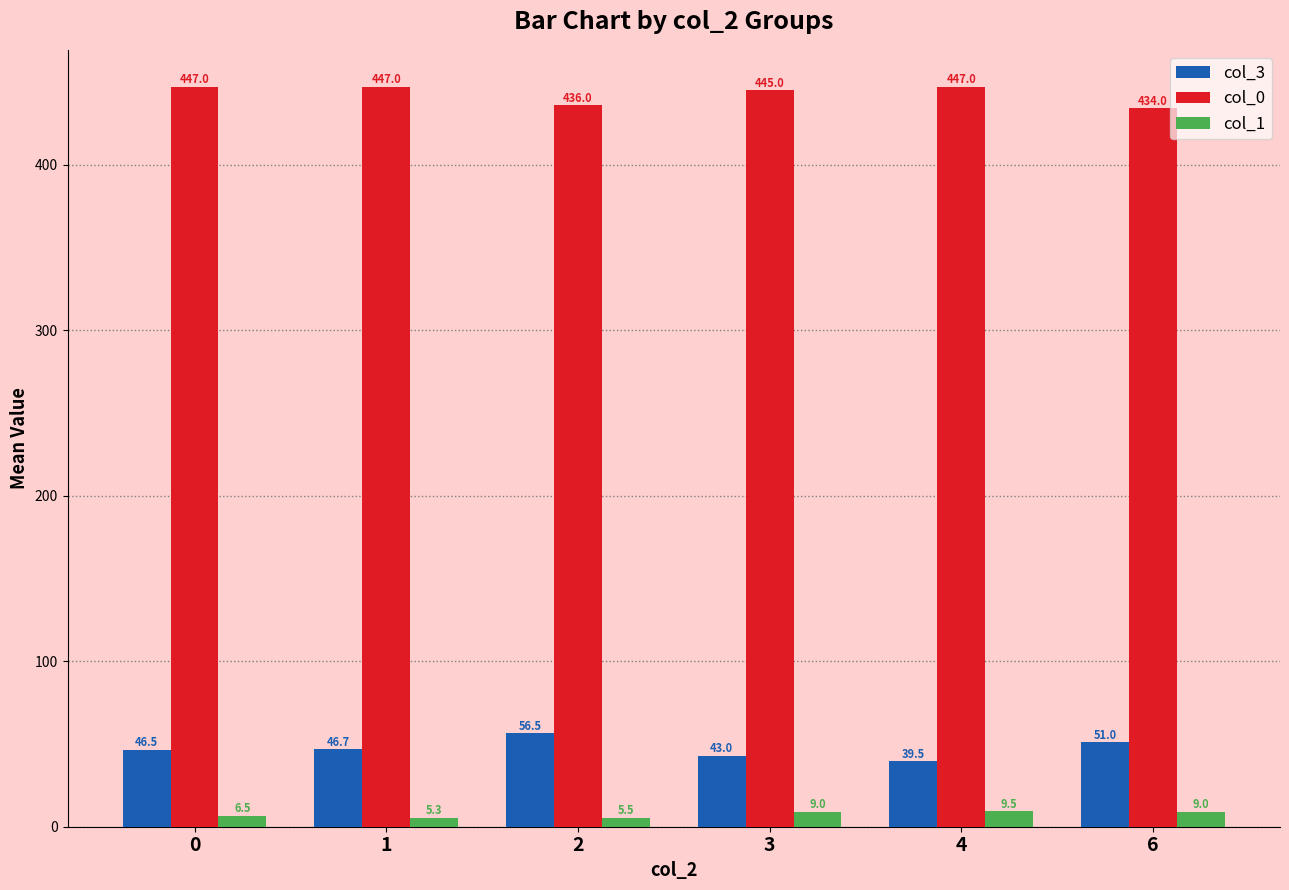

Which series changed the most between 1 and 6?

col_0